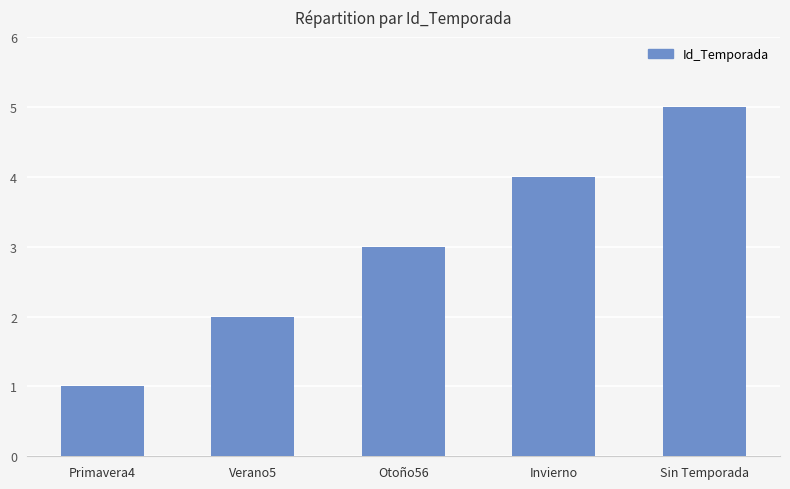

How many bars are there in total?

5